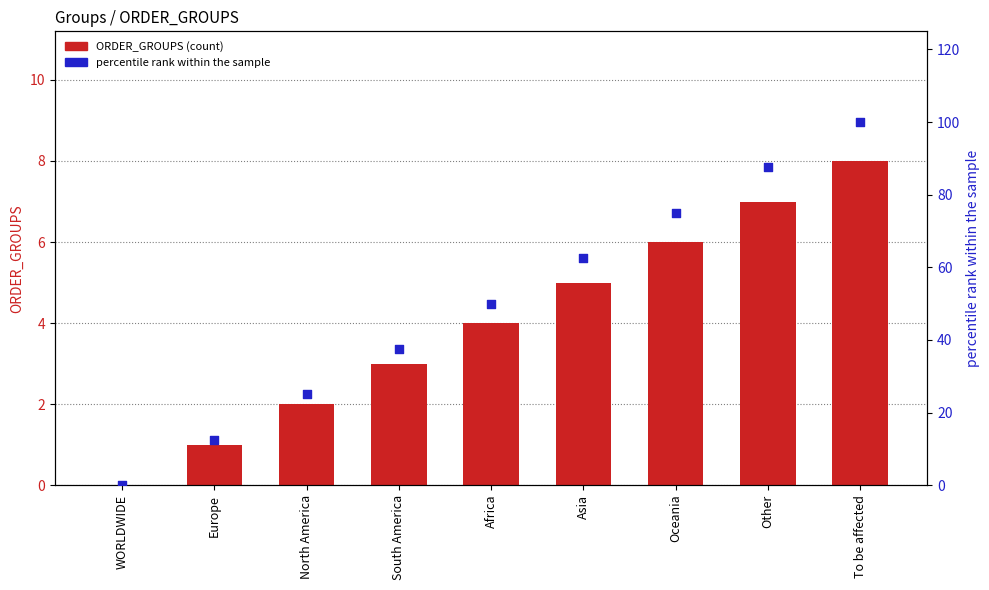

Which series has the widest spread of Y values?

percentile rank within the sample